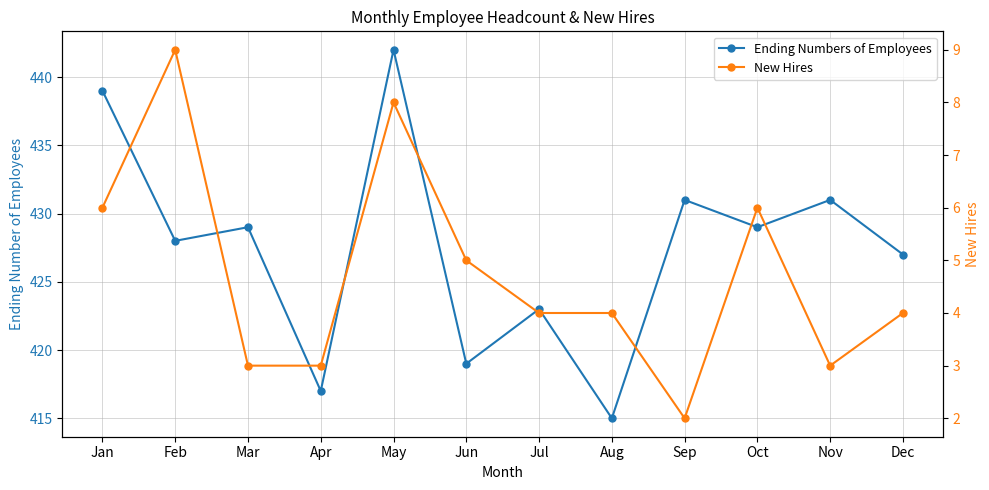

Where is Ending Numbers of Employees nearest to the value 428?

Feb